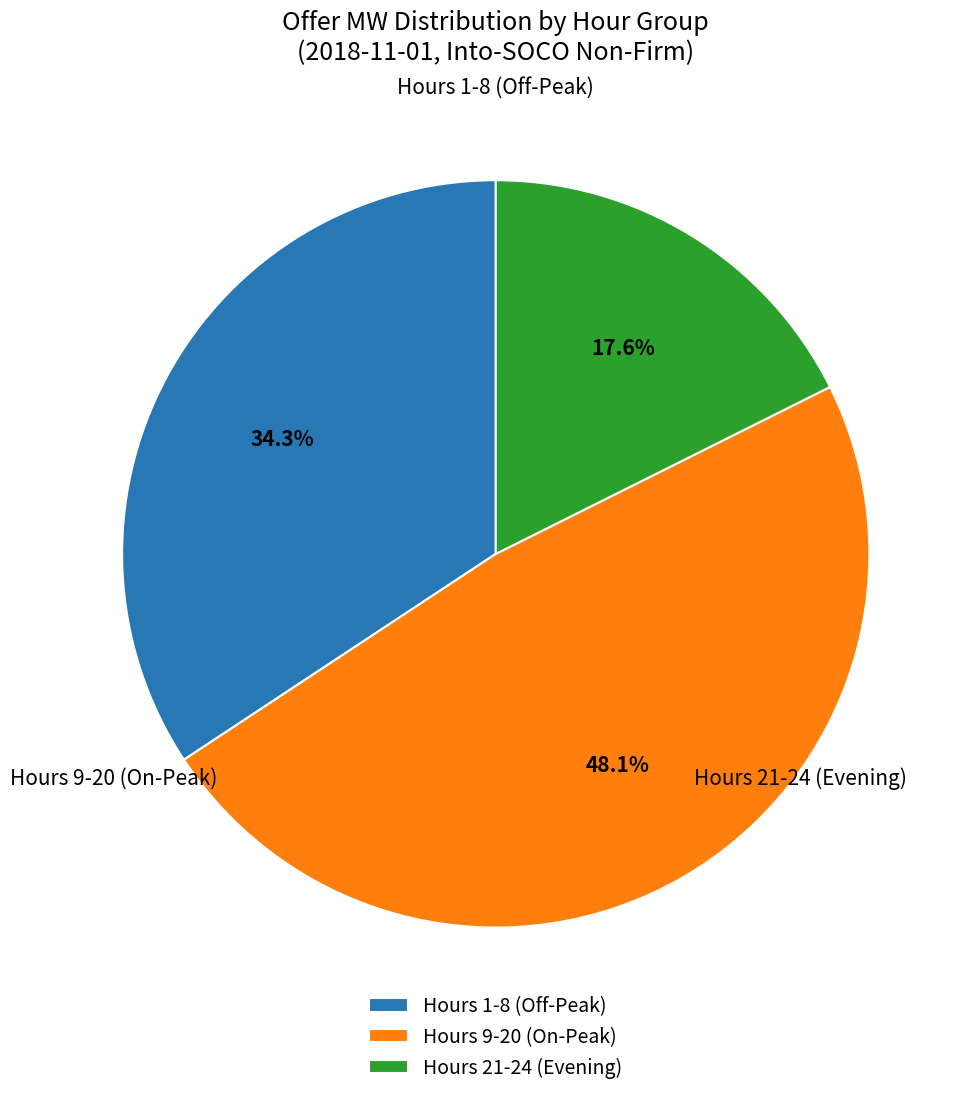

What is the ratio of the value at Hours 21-24 (Evening) to the value at Hours 1-8 (Off-Peak)?

0.5